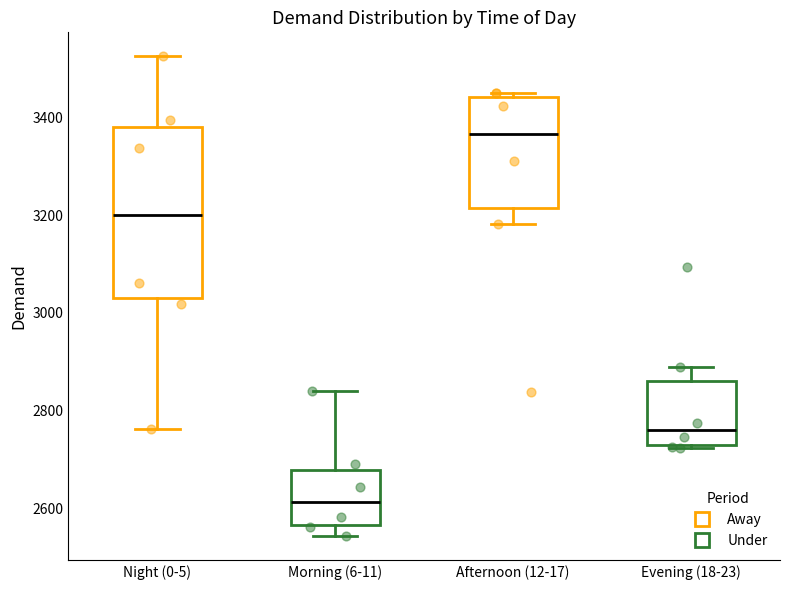

Where is the upper edge of the box for Afternoon (12-17) on the y-axis? The values are not printed on the chart, so give them approximately, as read against the axis.

3440